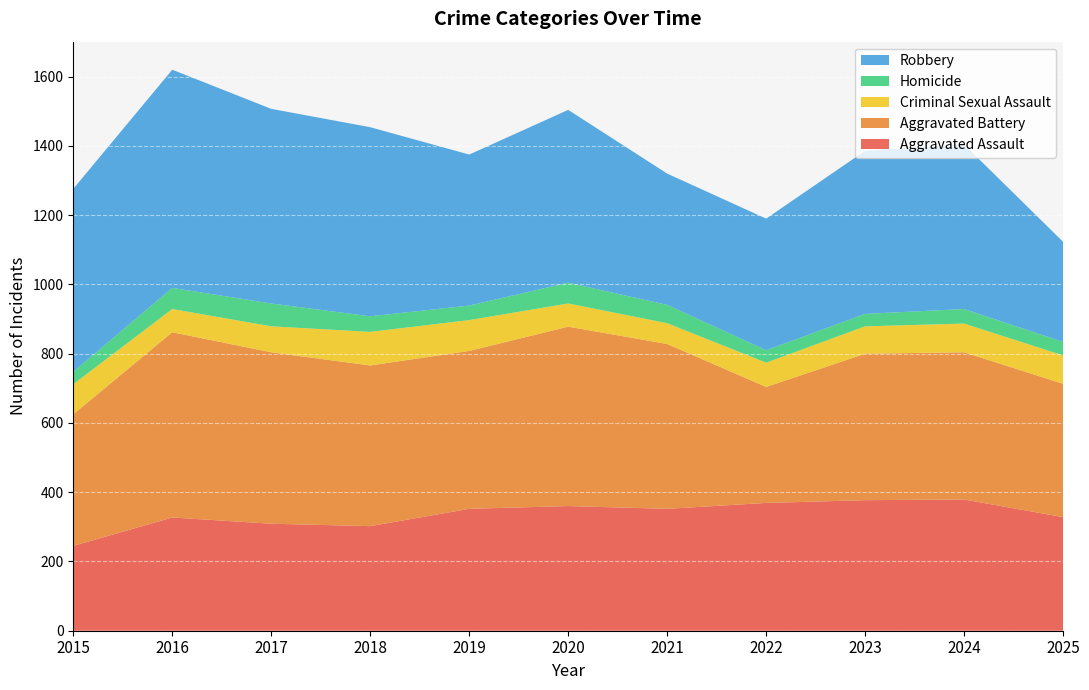

Reading left to right, list all the values displayed in this chart.

Aggravated Assault: 2015=245	2016=327	2017=309	2018=302	2019=352	2020=360	2021=352	2022=369	2023=377	2024=379	2025=328
Aggravated Battery: 2015=380	2016=535	2017=495	2018=464	2019=456	2020=518	2021=476	2022=335	2023=423	2024=425	2025=385
Criminal Sexual Assault: 2015=87	2016=67	2017=75	2018=97	2019=89	2020=67	2021=60	2022=70	2023=79	2024=83	2025=82
Homicide: 2015=36	2016=61	2017=66	2018=45	2019=42	2020=60	2021=53	2022=36	2023=36	2024=42	2025=39
Robbery: 2015=528	2016=630	2017=562	2018=546	2019=436	2020=499	2021=379	2022=380	2023=471	2024=475	2025=289